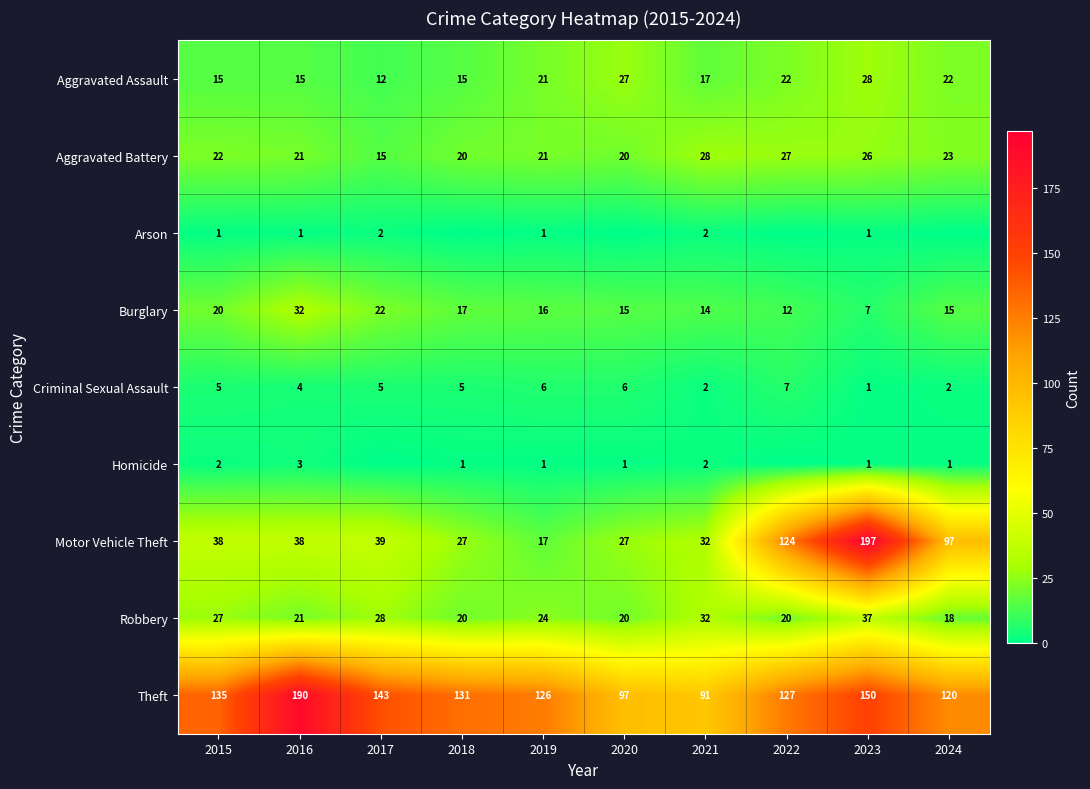

What is the spread (max minus min) of values at 2021?

89